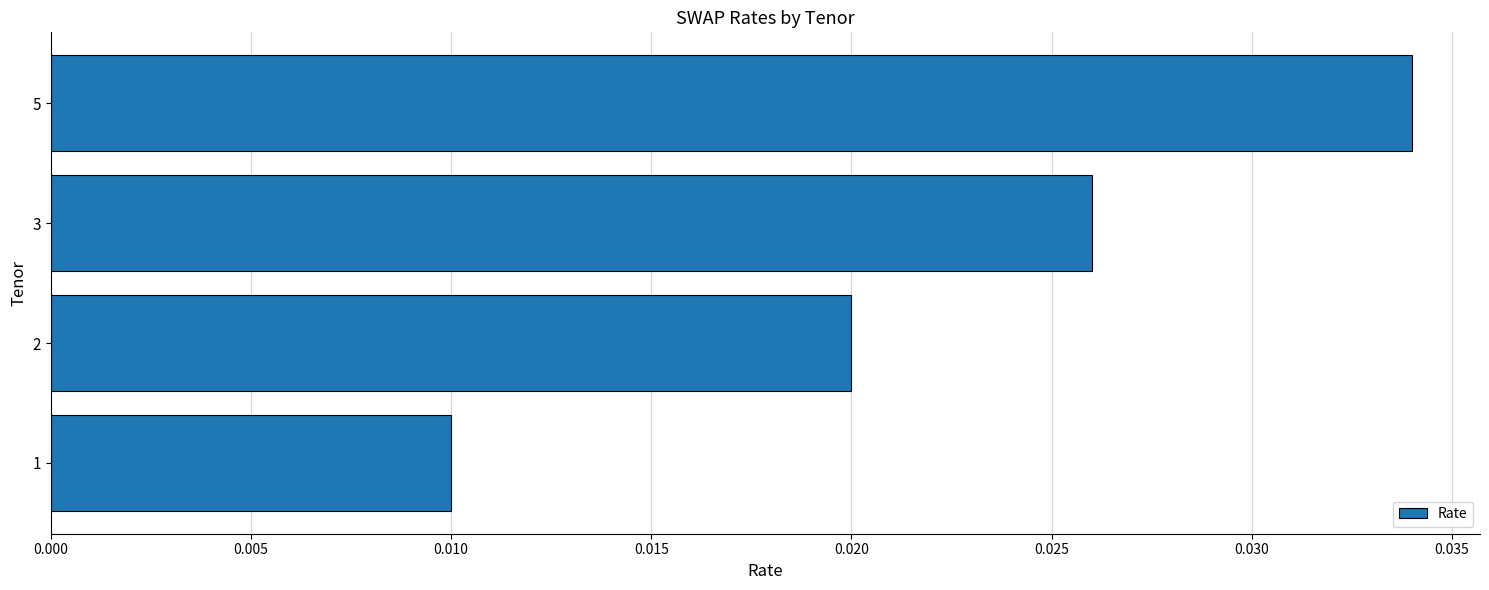

List the labels in order of value, smallest first.

1, 2, 3, 5